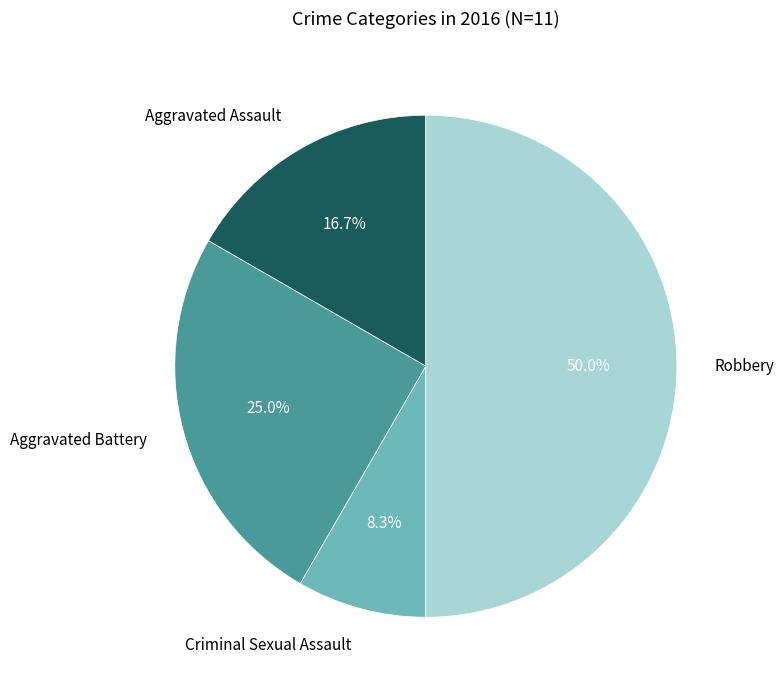

To the nearest percent, what is the average slice percentage?

25%